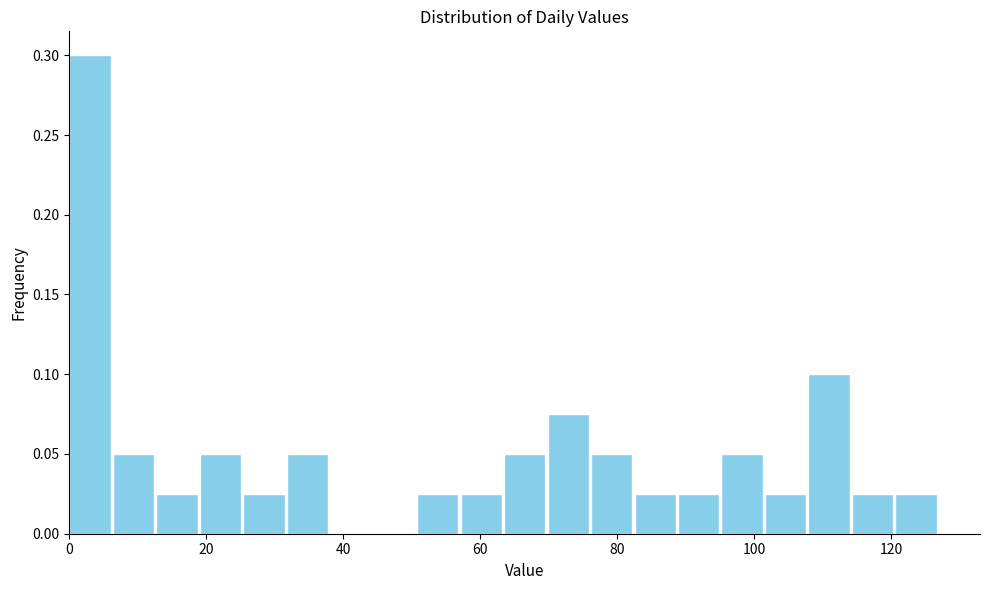

Read against the x-axis, roughly where is the centre of the tallest bar?

4